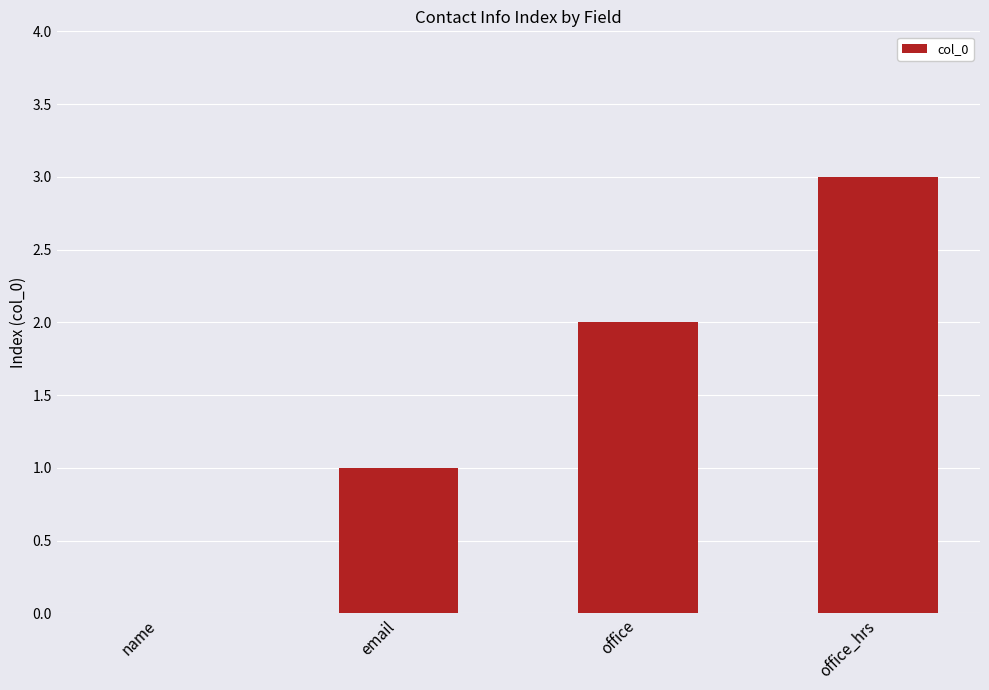

What is the average value?

2